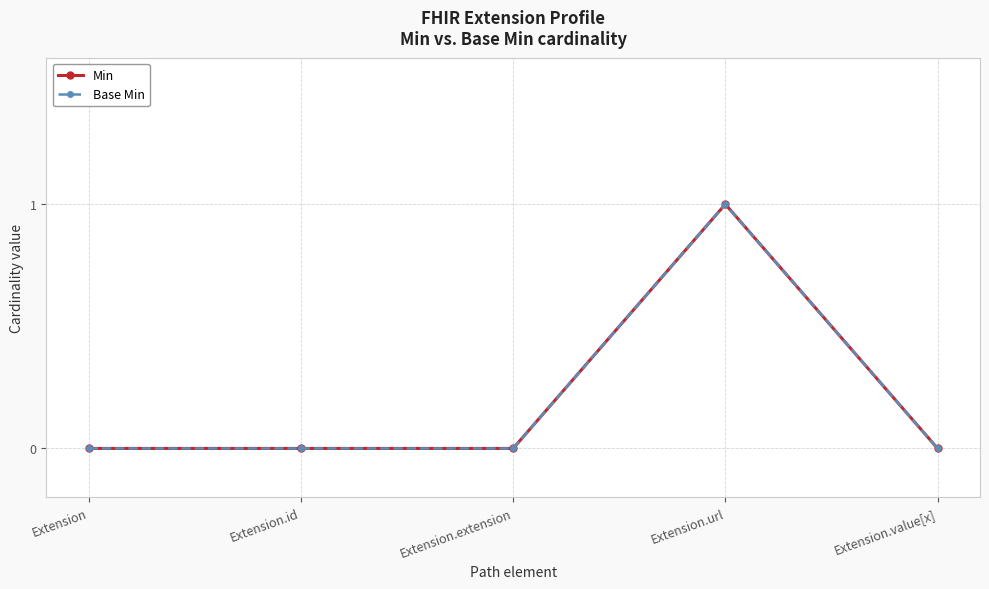

True or false: Min and Base Min cross at least once.

False